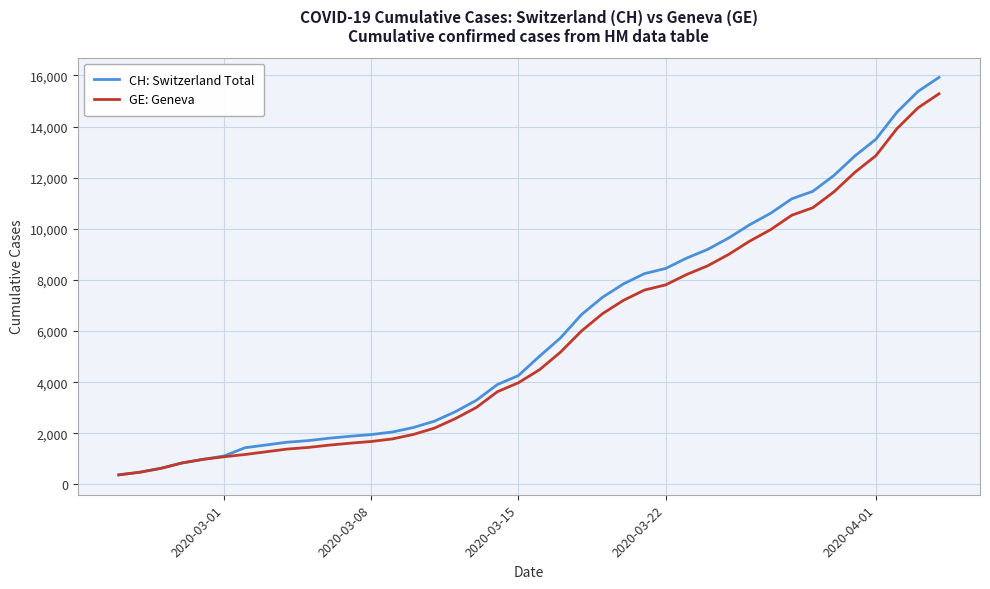

What is the smallest value displayed?

375